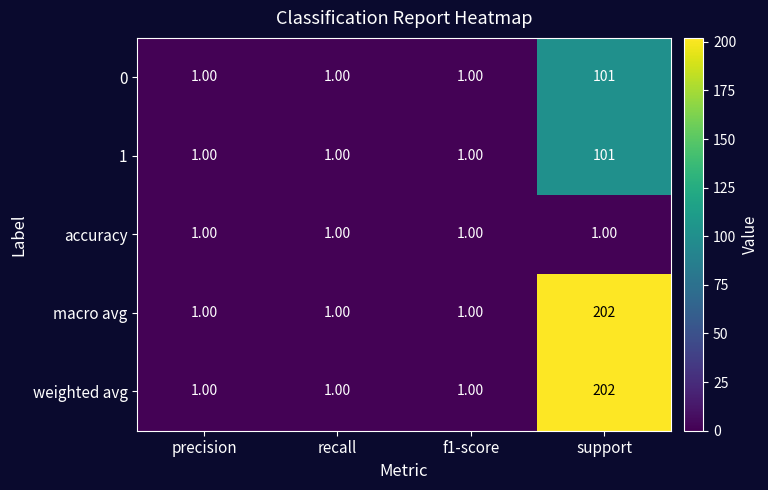

What is the difference between the highest and lowest values at support?

201